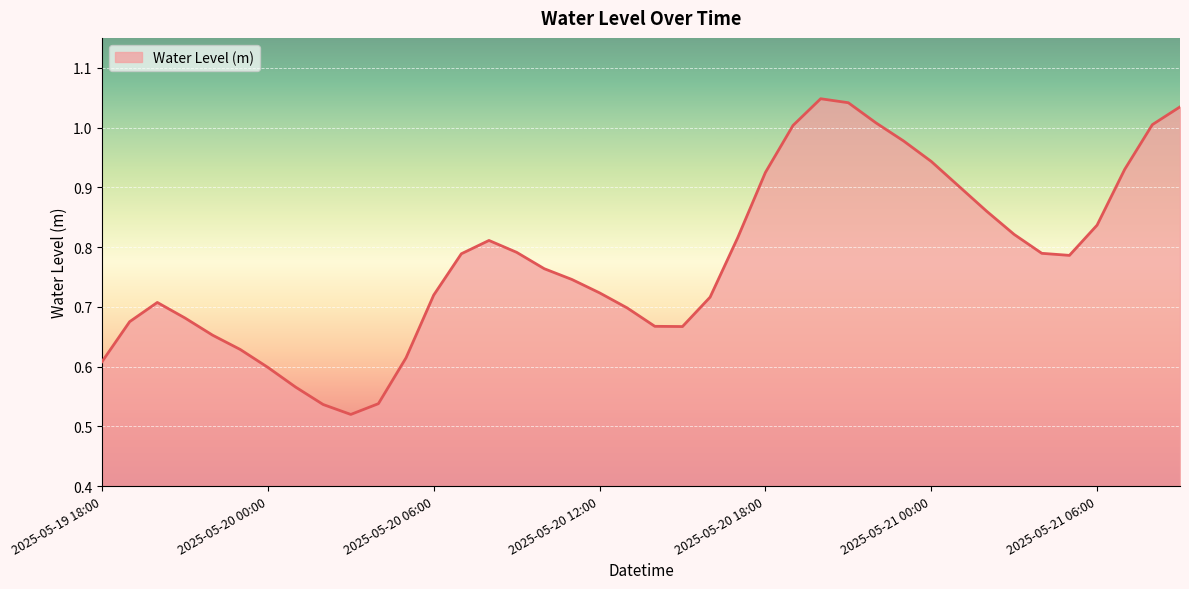

Does the chart display data point markers on the line(s)?

No